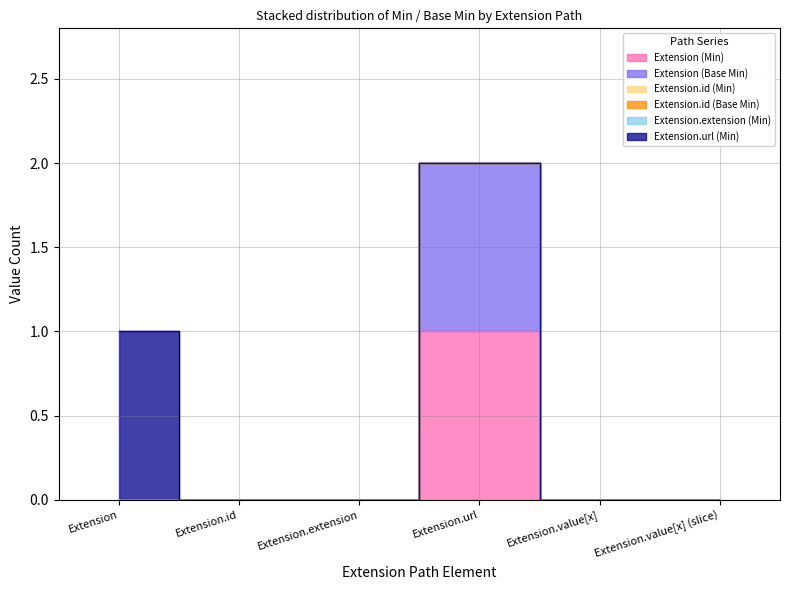

True or false: Extension (Min) and Extension.extension (Min) intersect in this chart.

False